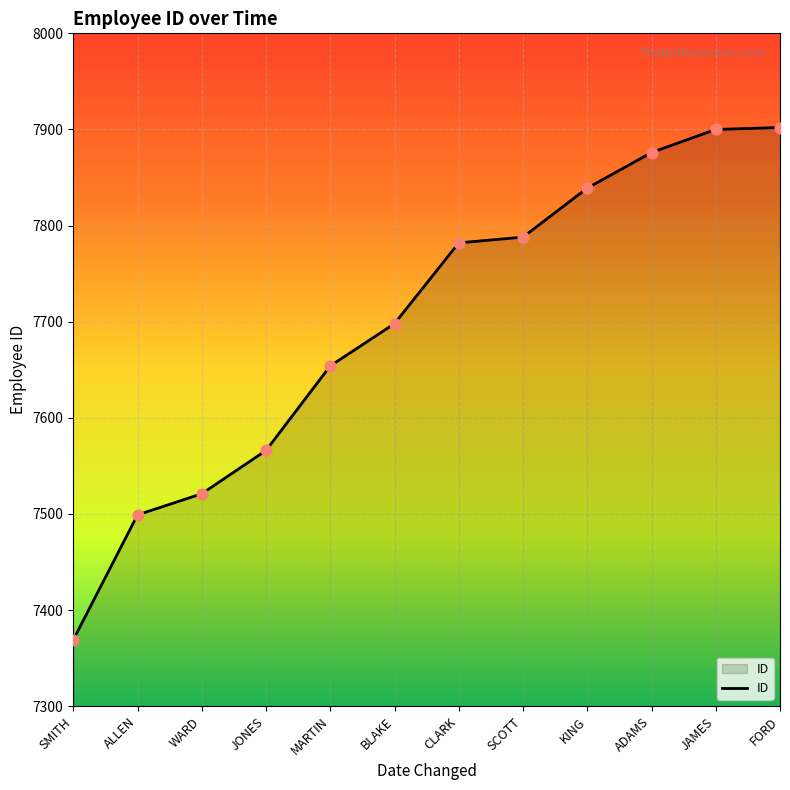

Between JAMES and BLAKE, which is larger?

JAMES